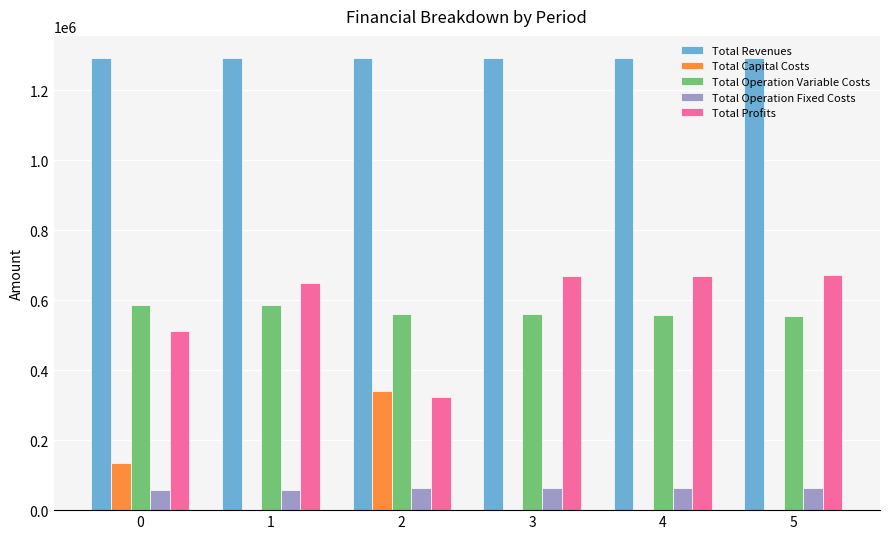

What is the total value across all series at 1?

2581644.6